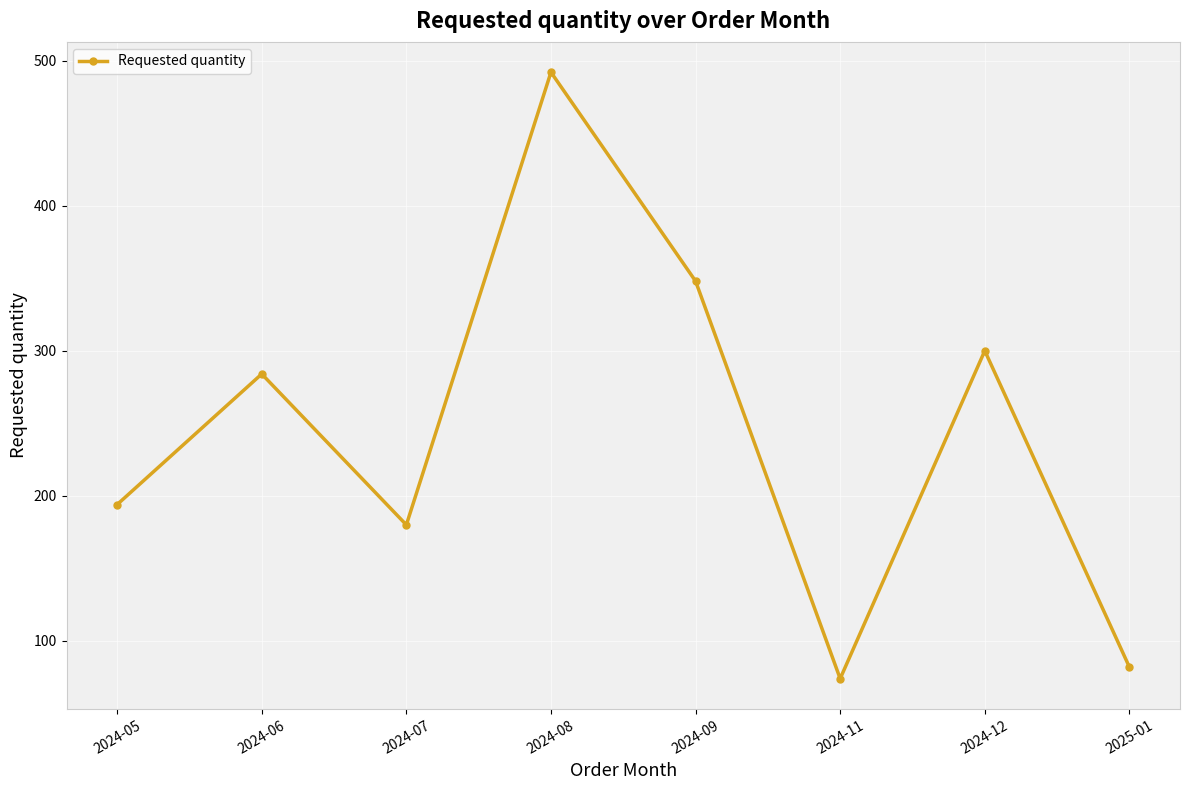

Reading left to right, list all the values displayed in this chart.

2024-05=194	2024-06=284	2024-07=180	2024-08=492	2024-09=348	2024-11=74	2024-12=300	2025-01=82